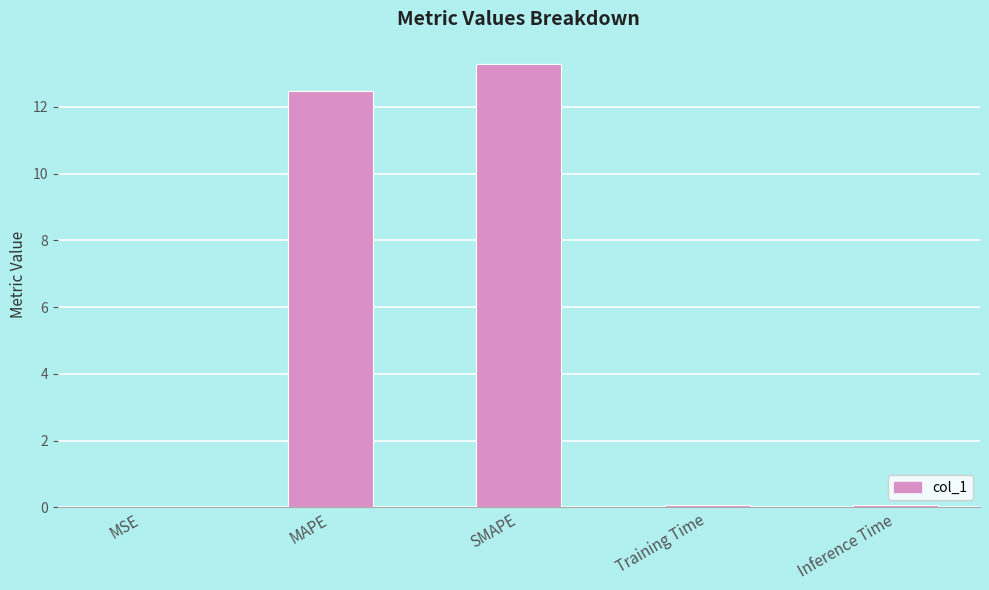

What is the difference between the values at MSE and SMAPE?

13.3